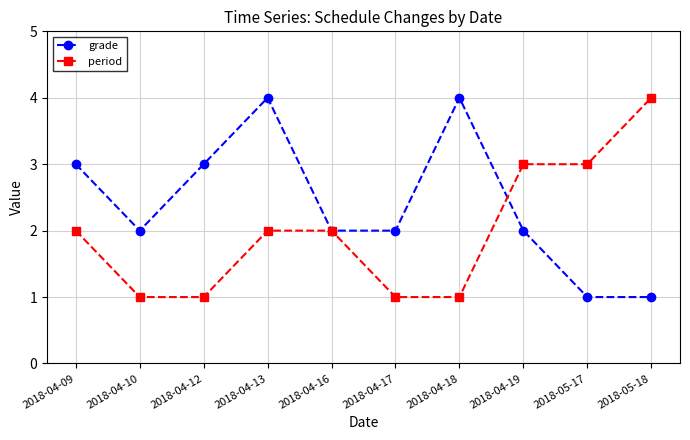

The period series shows 4 at 2018-05-18. True or false?

True